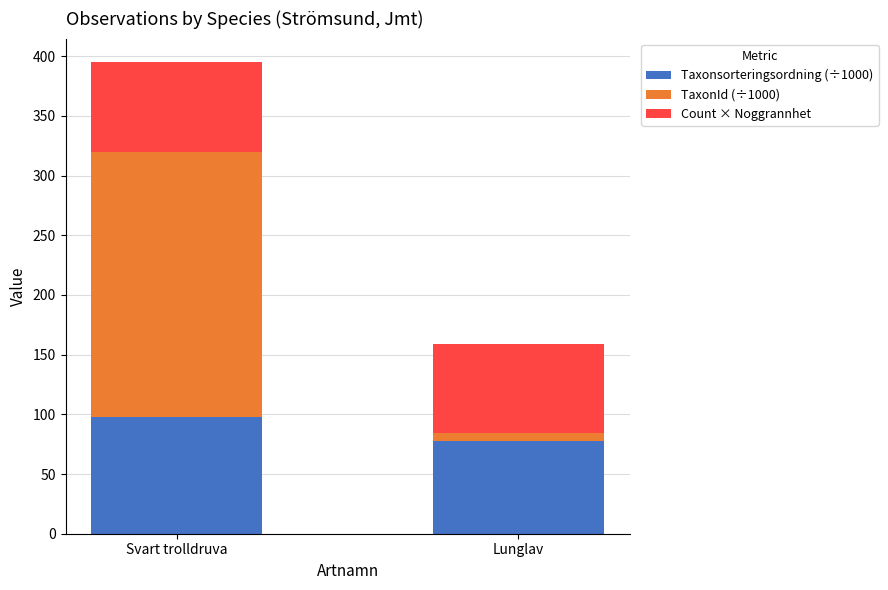

What are all the series names shown in the legend?

Taxonsorteringsordning (÷1000), TaxonId (÷1000), Count × Noggrannhet